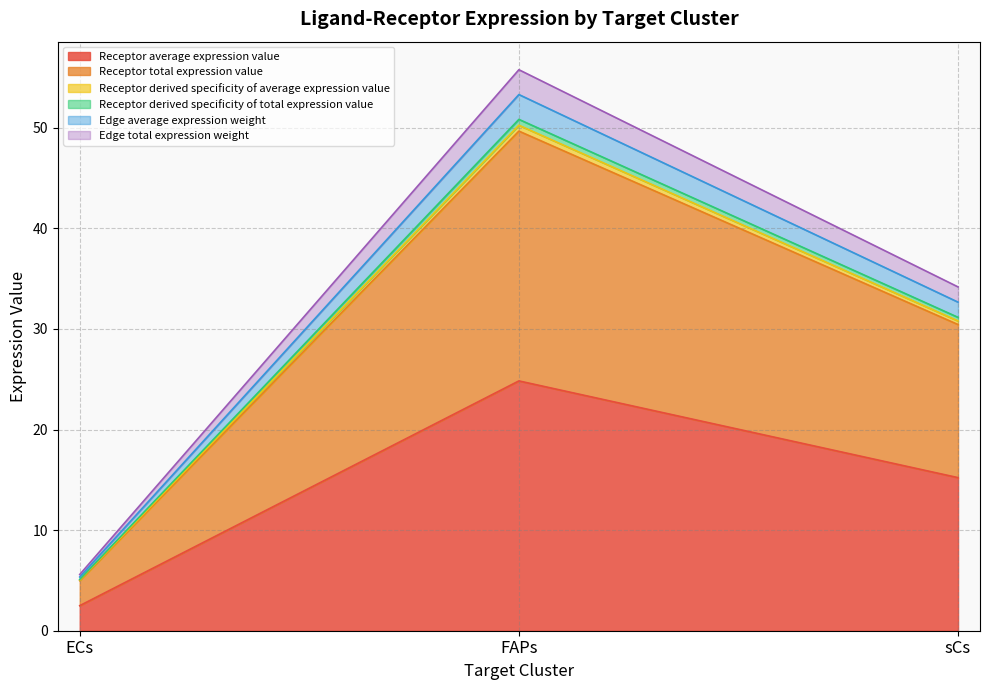

The Receptor total expression value series shows 76.6 at FAPs. True or false?

False